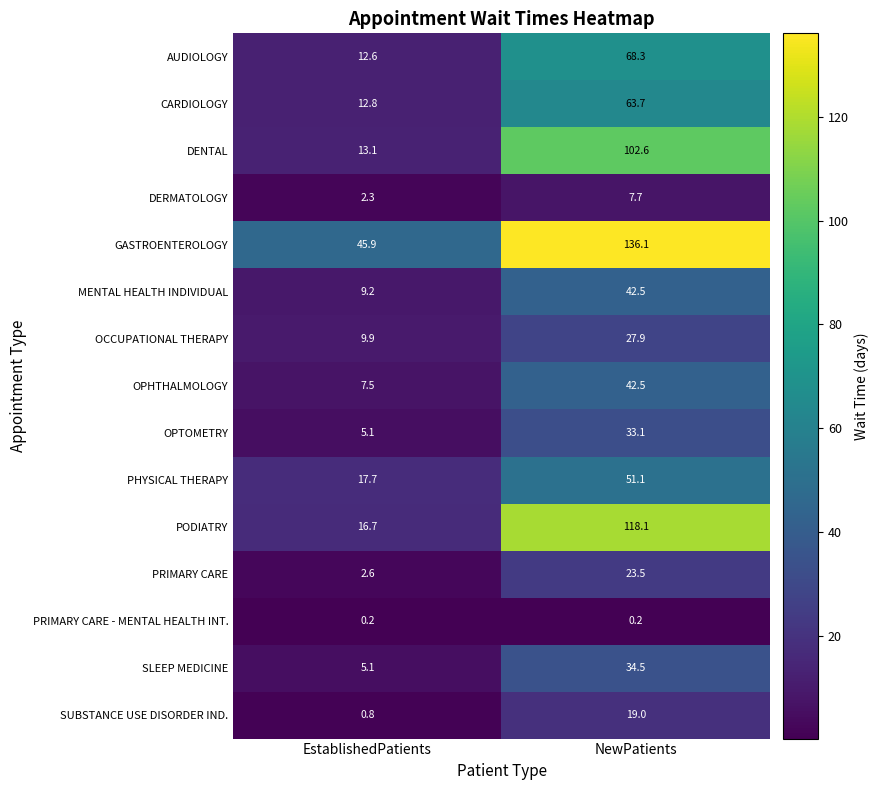

Which category has the highest value in the GASTROENTEROLOGY series?

NewPatients